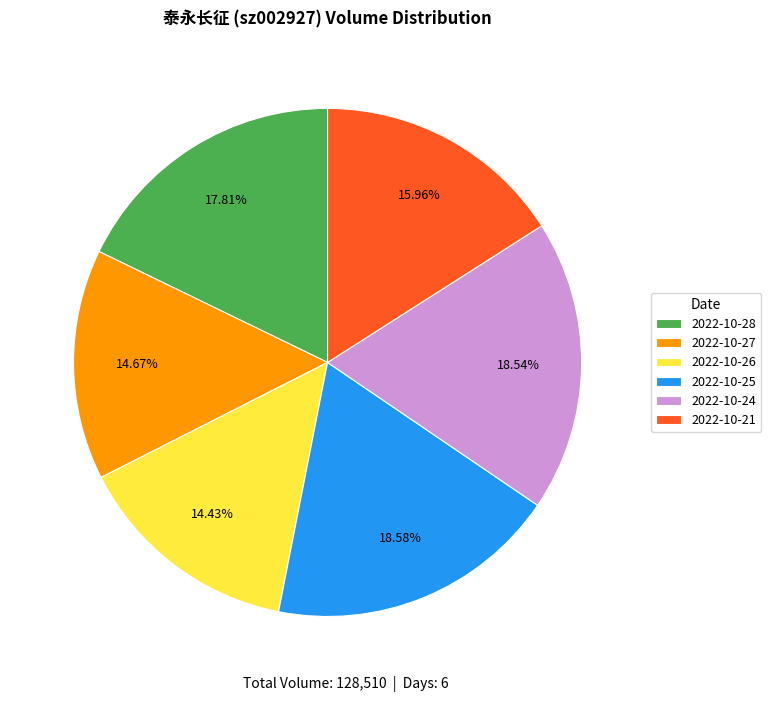

What is the ratio of the value at 2022-10-25 to the value at 2022-10-26?

1.3